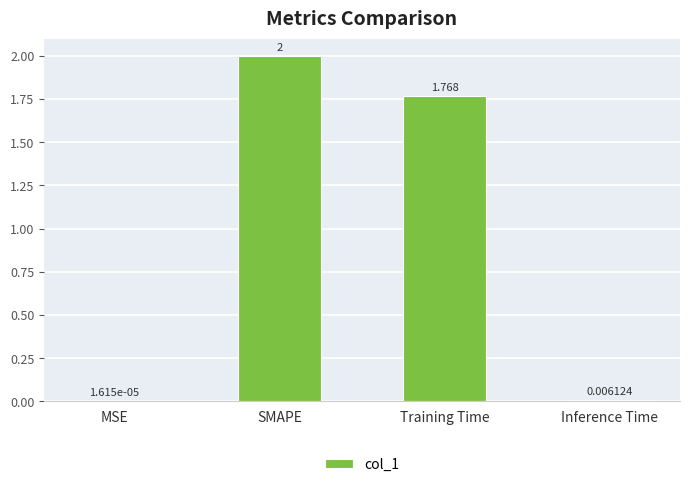

True or false: the data shows 1.2 at Training Time.

False